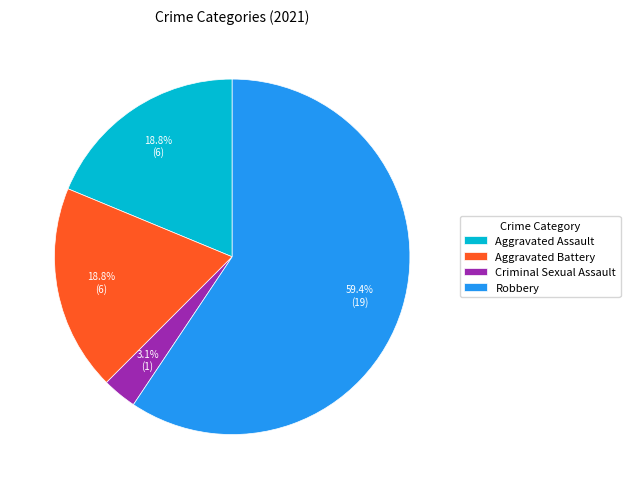

What is the smallest slice in the pie chart?

Criminal Sexual Assault